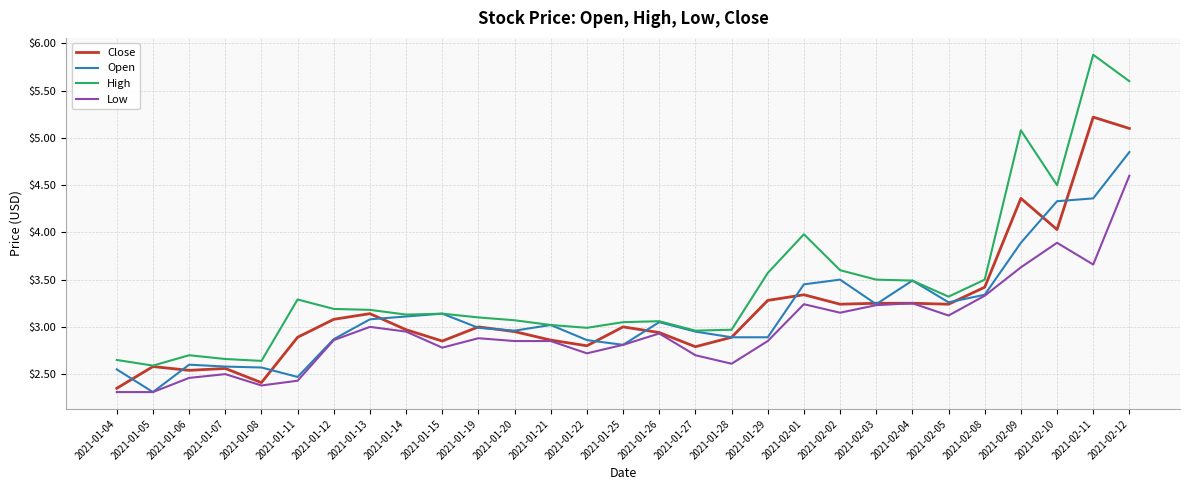

What is the total value across all series at 2021-01-14?

12.2